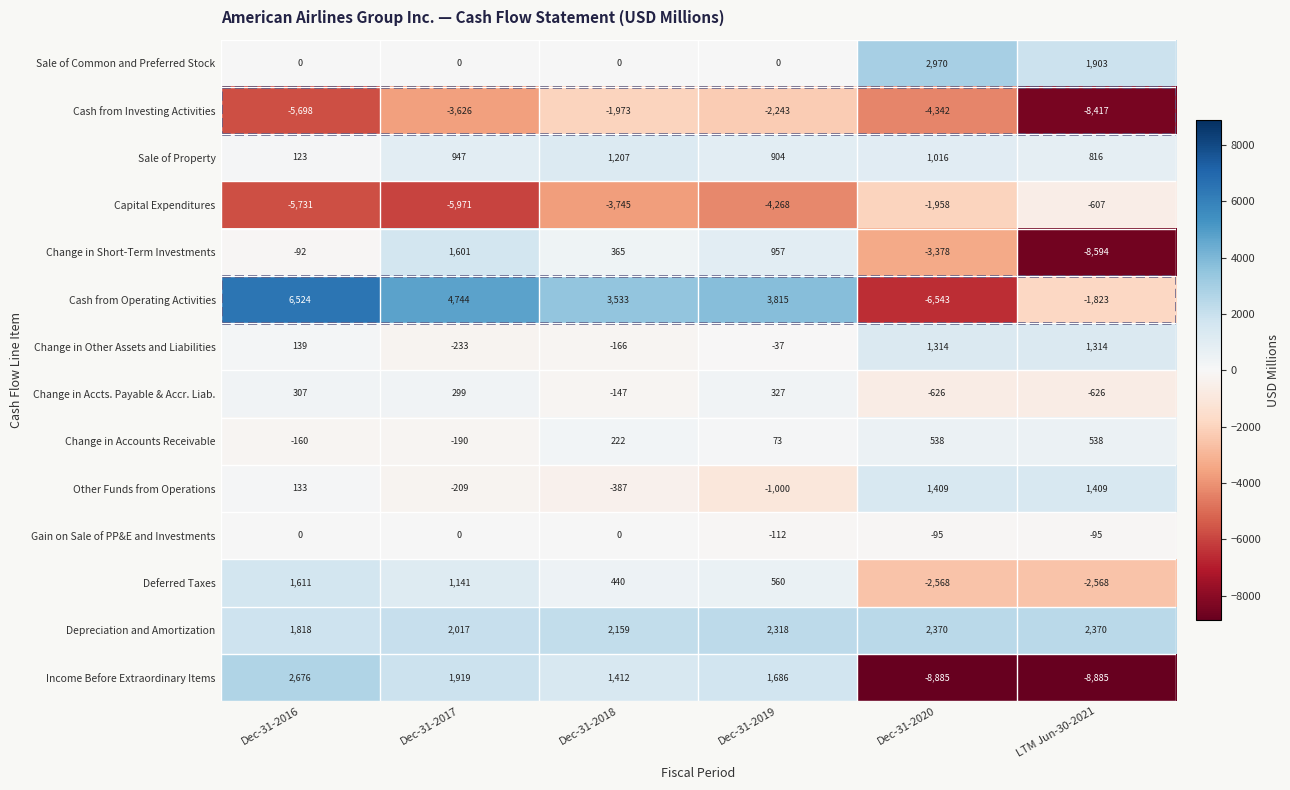

Which category has the highest value across all series?

Dec-31-2016